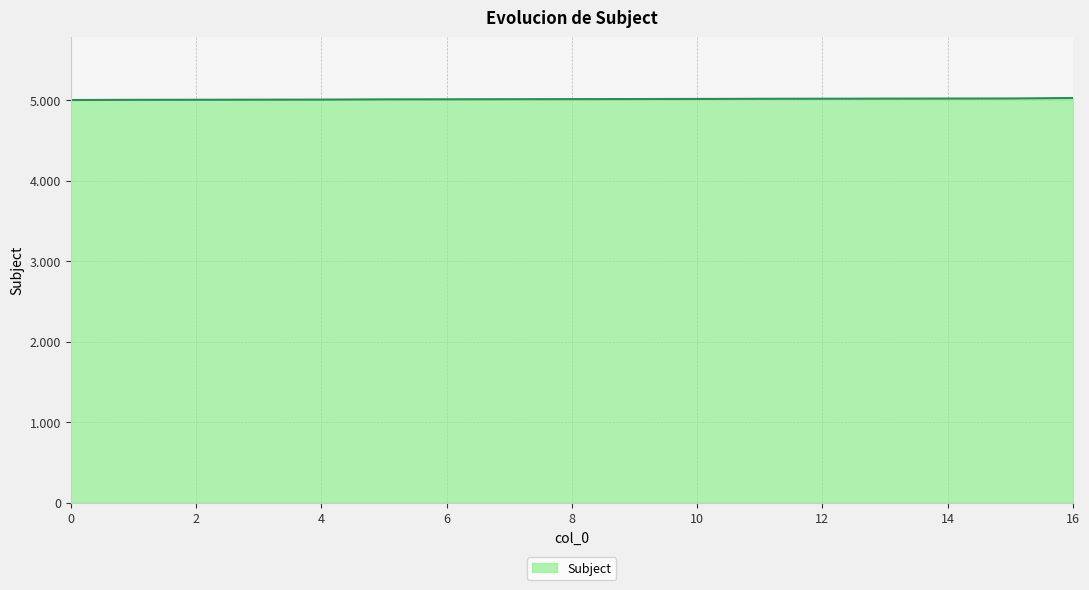

Rank the categories by value from lowest to highest.

0, 1, 2, 3, 4, 5, 6, 7, 8, 9, 10, 11, 12, 13, 14, 15, 16